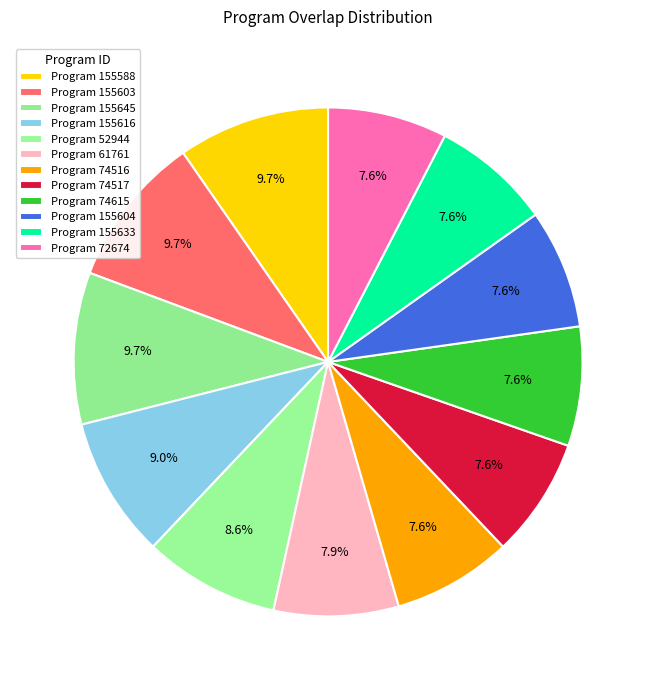

How many slices are in this pie chart?

12